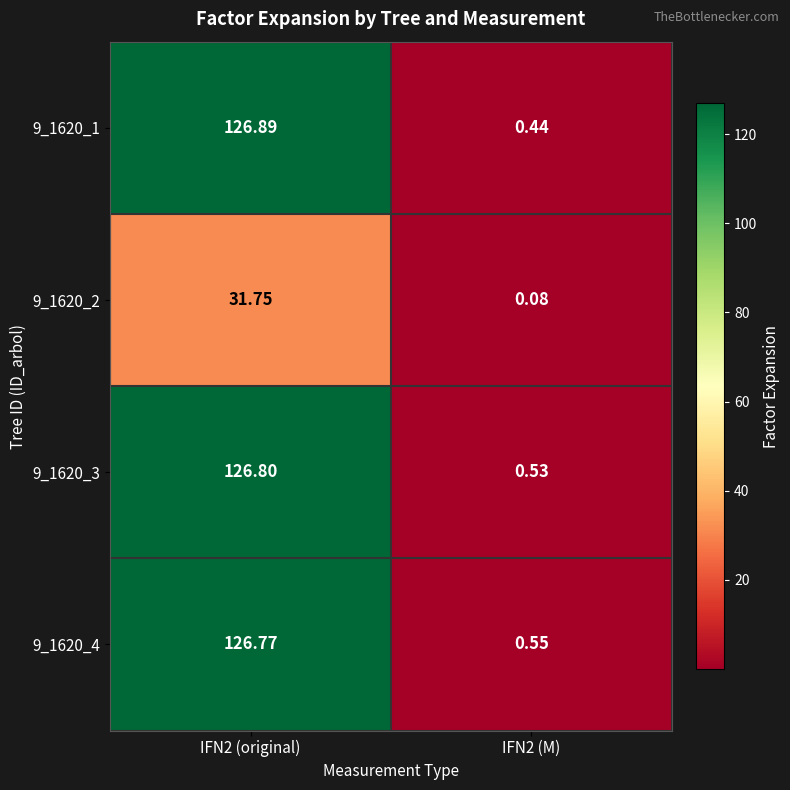

Between IFN2 (original) and IFN2 (M), which series saw the biggest shift?

9_1620_1